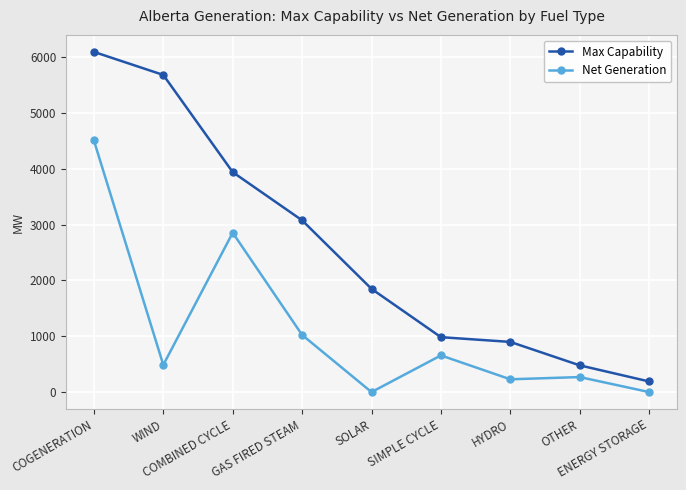

What is the greatest value displayed?

6097